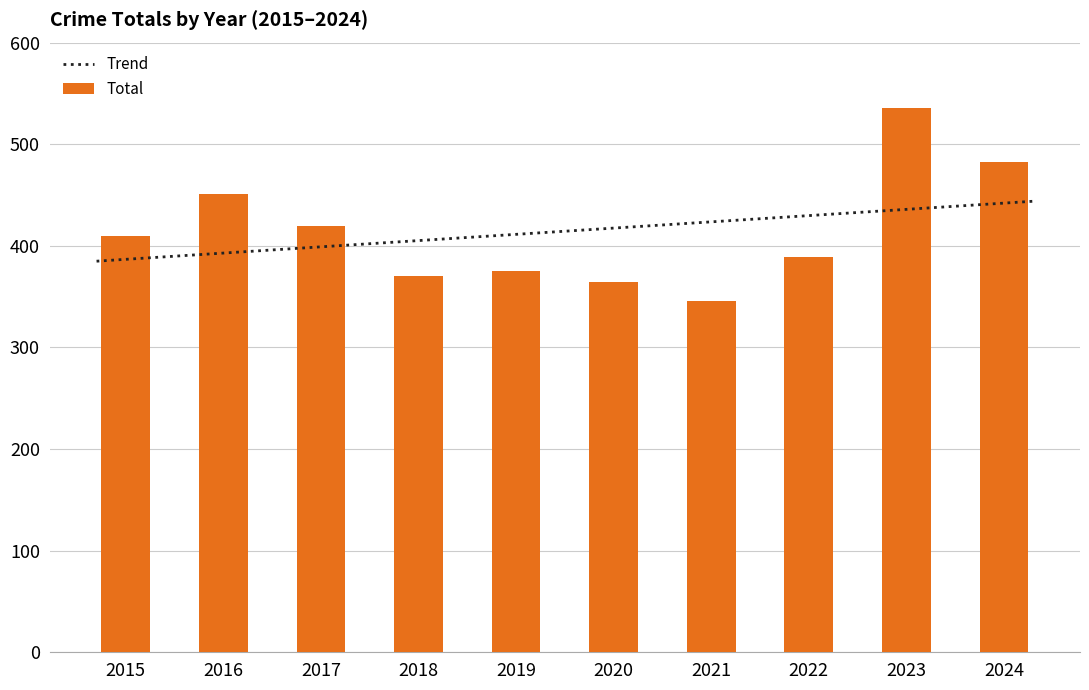

What is the minimum value shown in the chart?

346